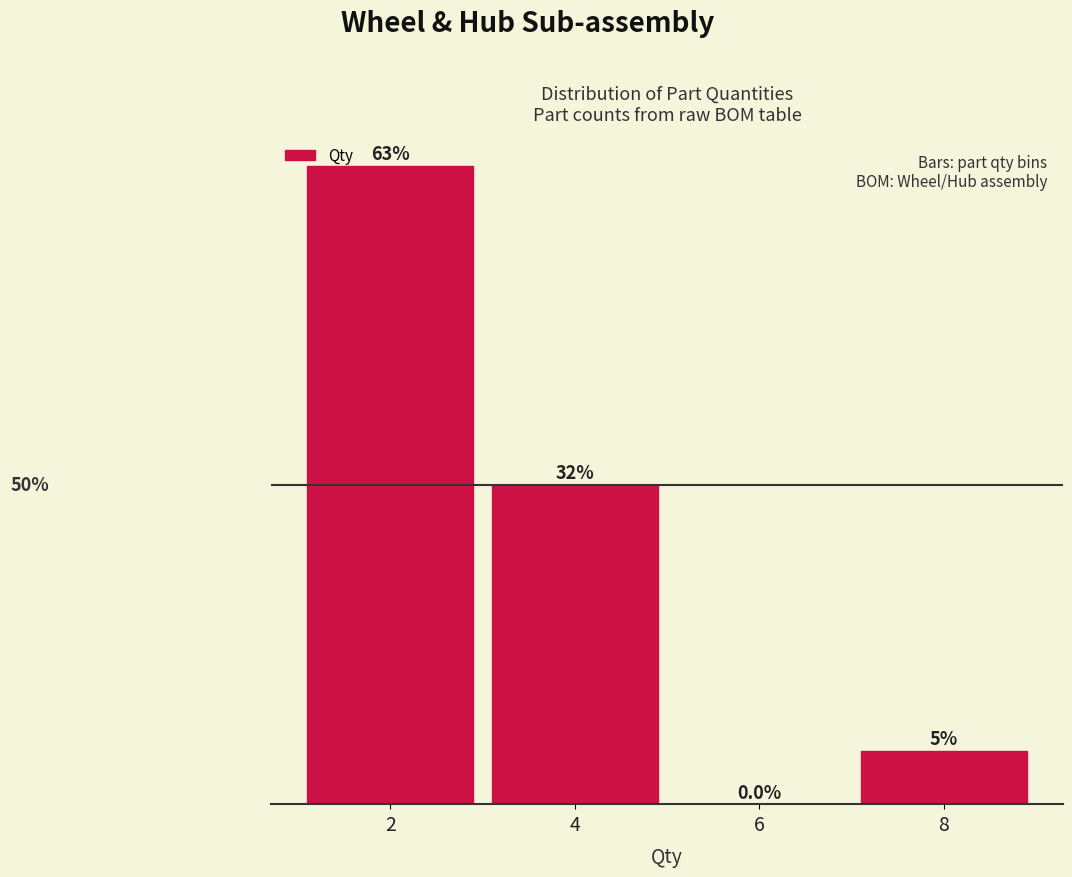

Are the bars horizontal?

No